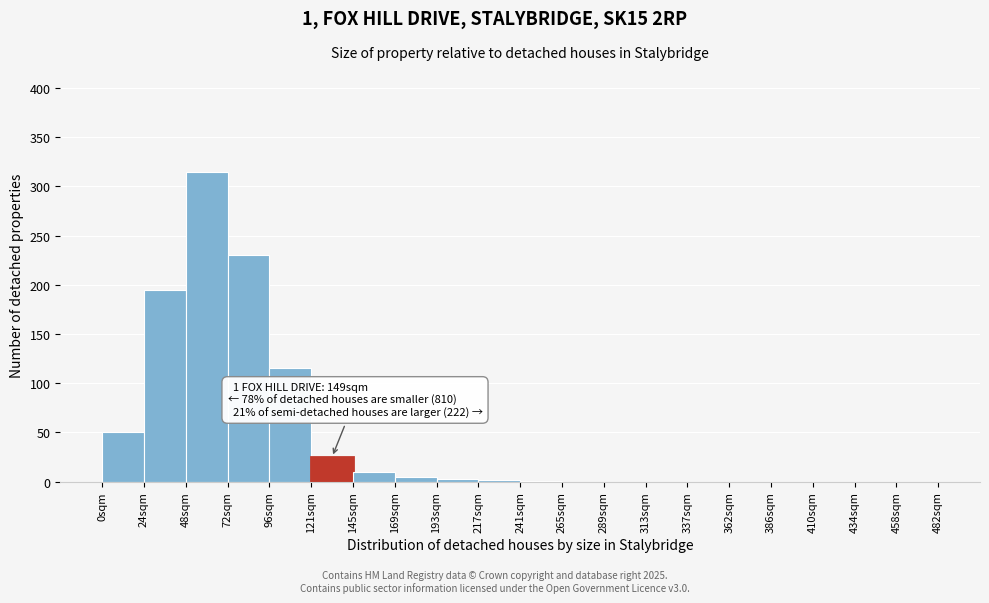

Which range on the x-axis has the tallest bar?

48 to 72